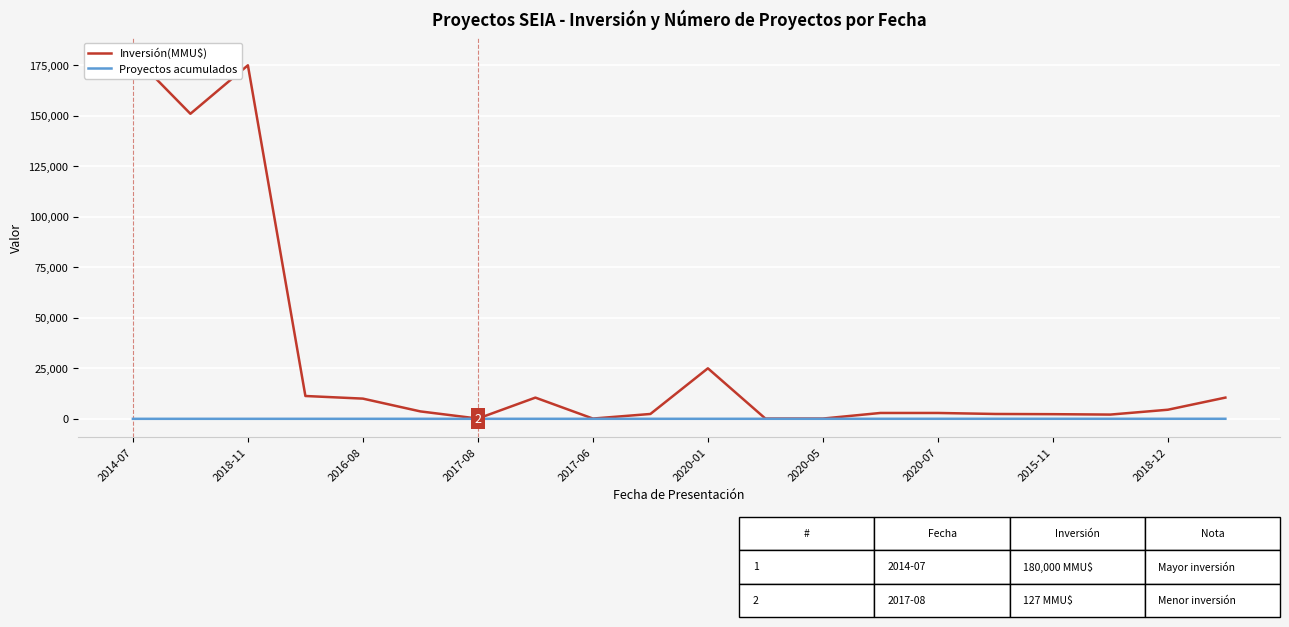

Does the chart display data point markers on the line(s)?

No